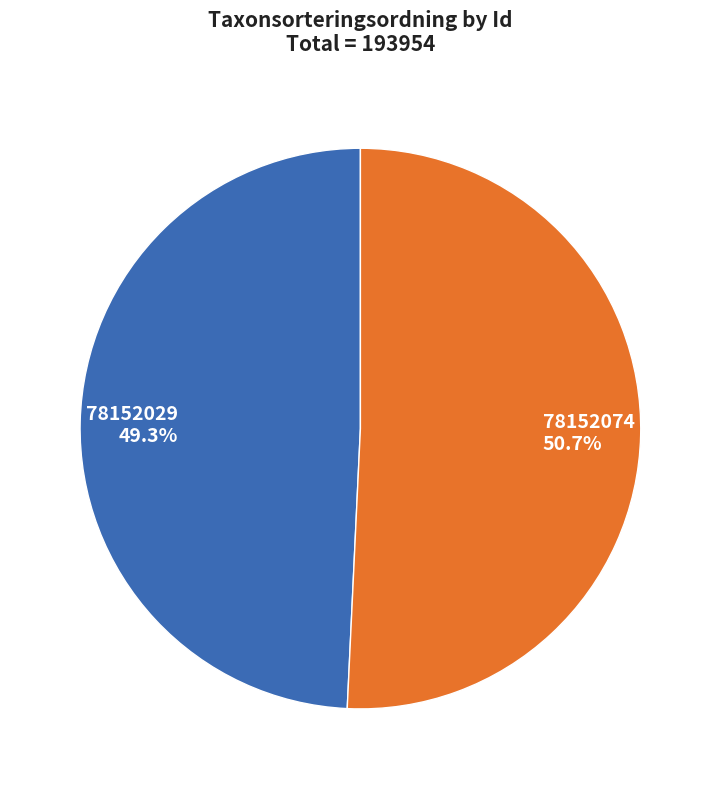

Which slice is the largest?

78152074